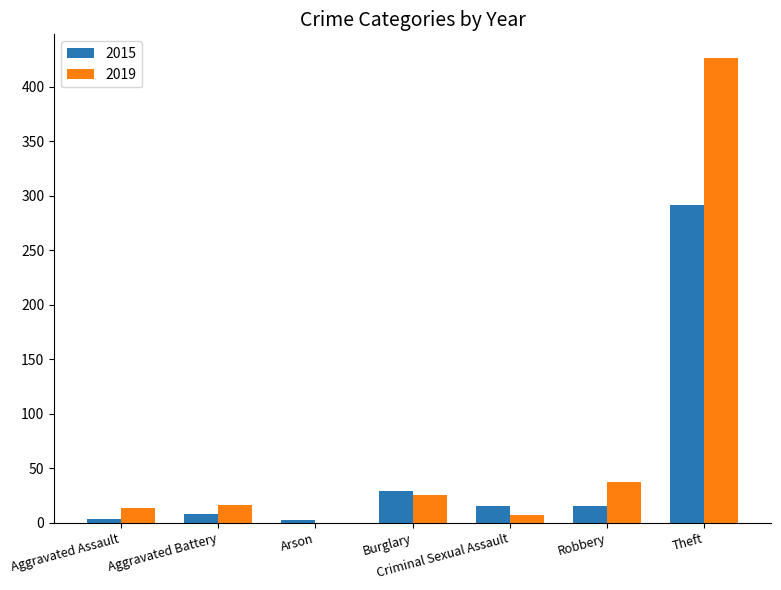

The value of 2019 at Robbery is 9. True or false?

False